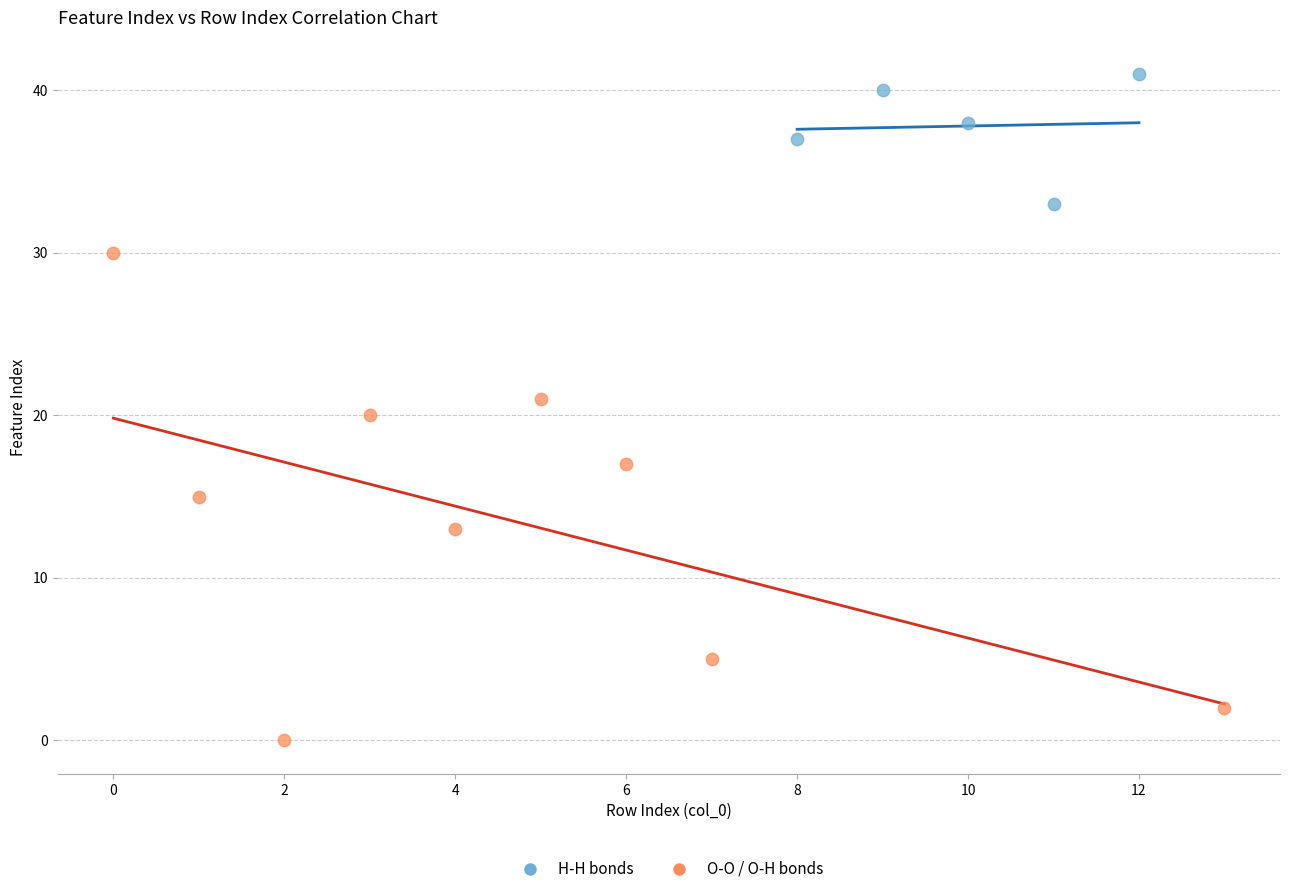

Which series reaches the minimum Y coordinate?

O-O / O-H bonds